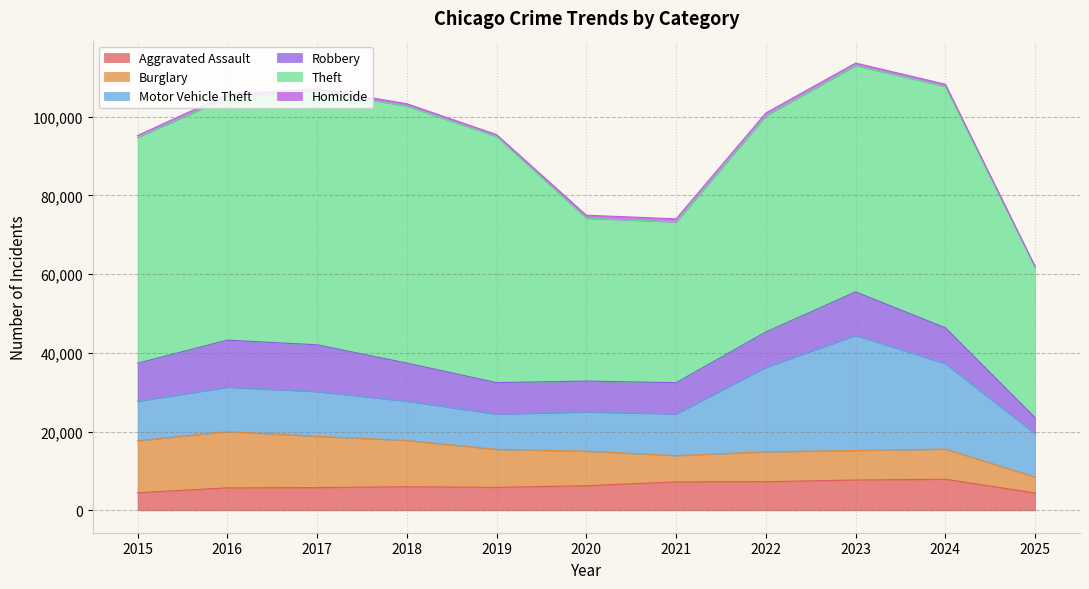

Where is the first local maximum for Burglary?

2016